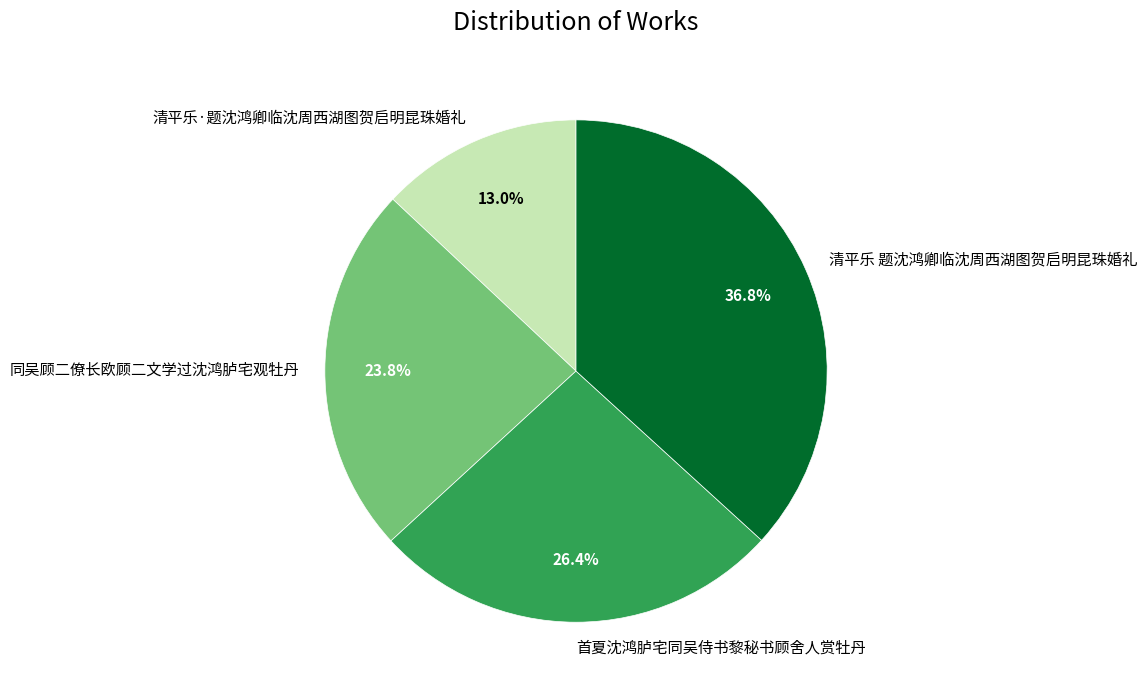

Rank the categories by value from lowest to highest.

清平乐·题沈鸿卿临沈周西湖图贺启明昆珠婚礼, 同吴顾二僚长欧顾二文学过沈鸿胪宅观牡丹, 首夏沈鸿胪宅同吴侍书黎秘书顾舍人赏牡丹, 清平乐 题沈鸿卿临沈周西湖图贺启明昆珠婚礼